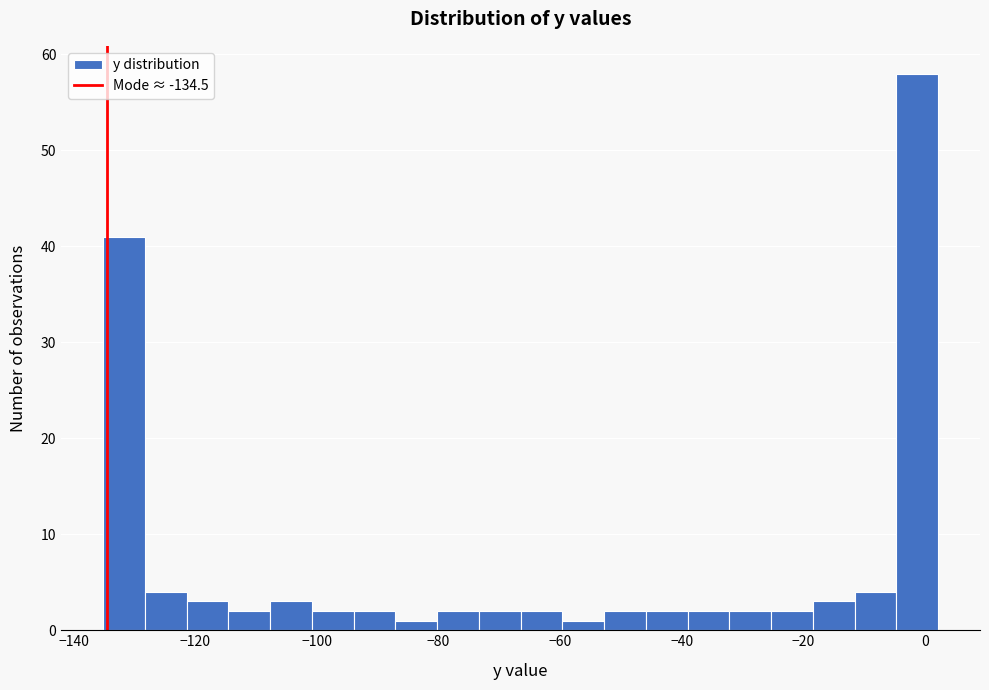

Around what value on the x-axis is the tallest bar? Give the approximate position of its centre, as read against the axis.

-2